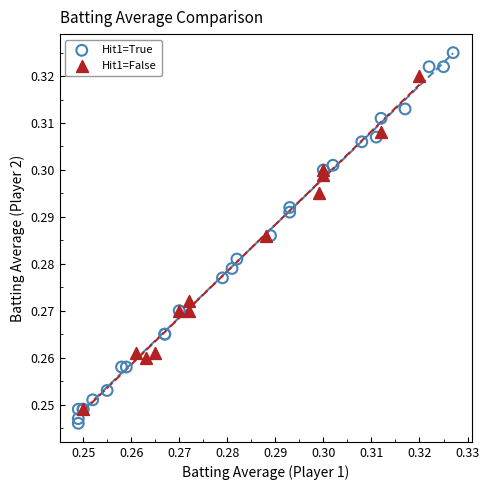

Which series reaches the maximum Y coordinate?

Hit1=True